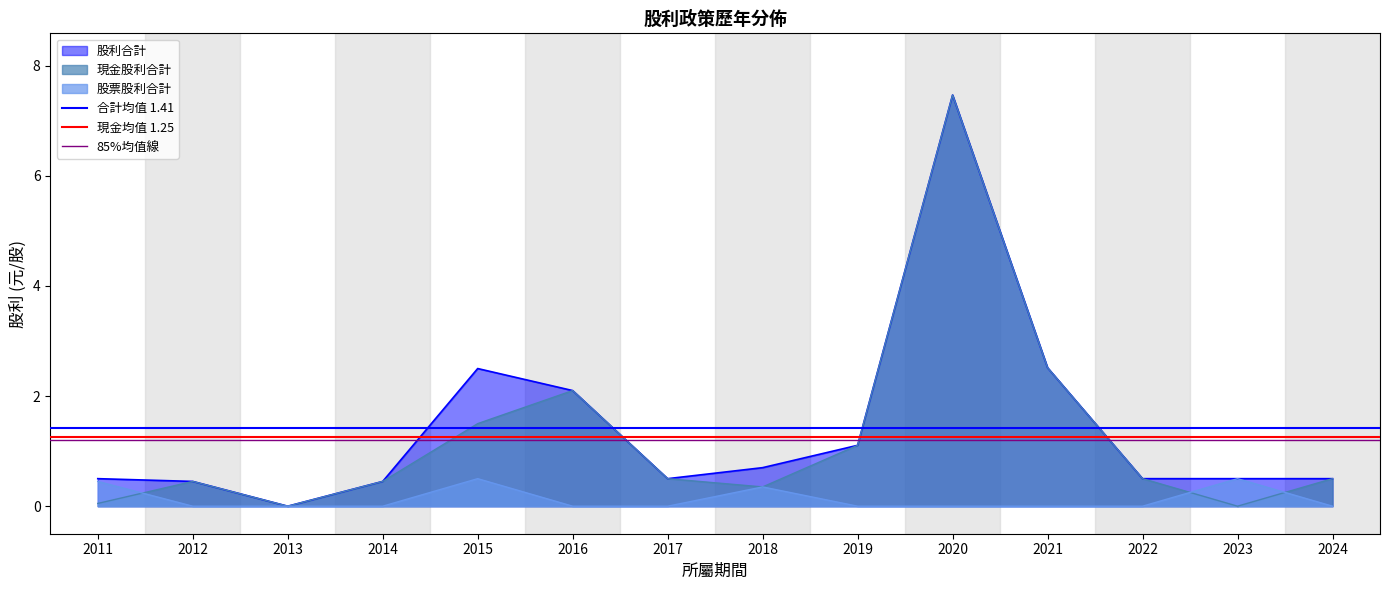

Is it true that 現金均值 1.25 equals 1.2 at 2012?

True